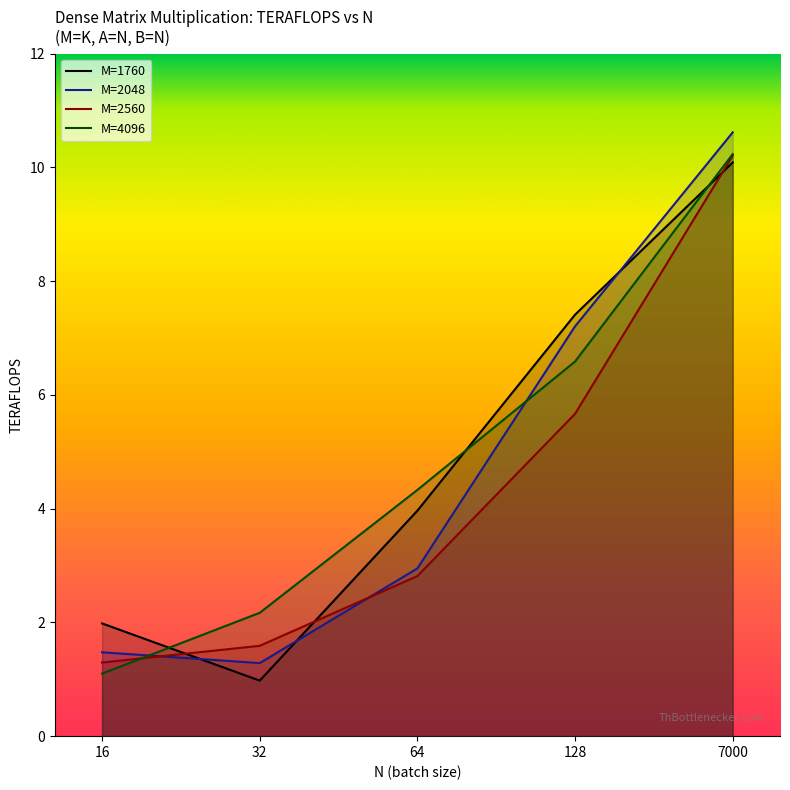

True or false: TN has more than 2 points higher than both neighbors.

False